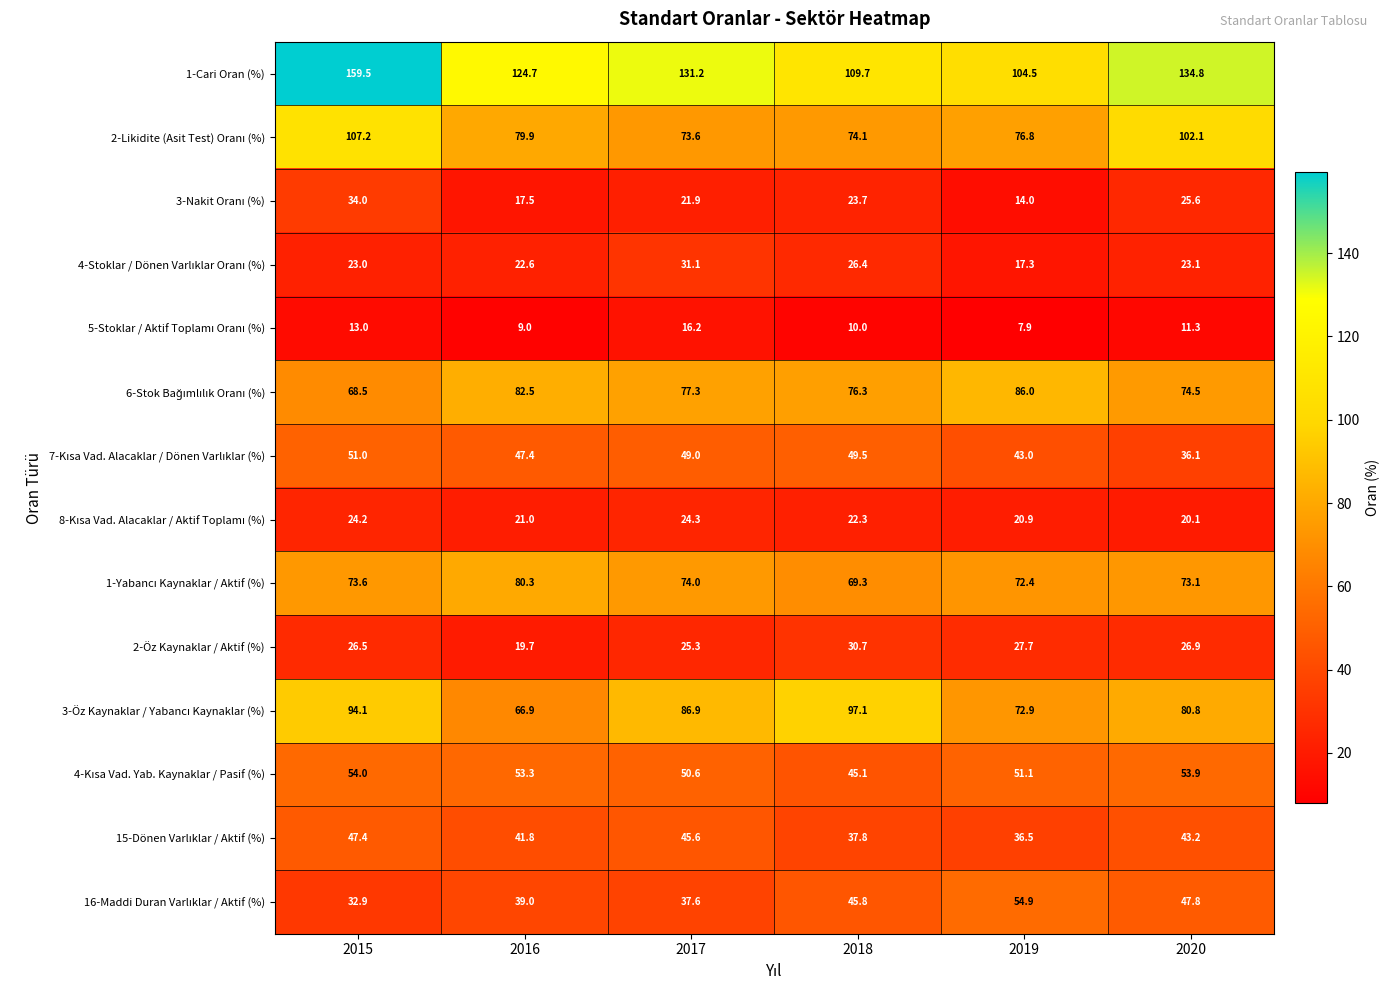

Where does the 1-Cari Oran (%) series first go above 131?

2015